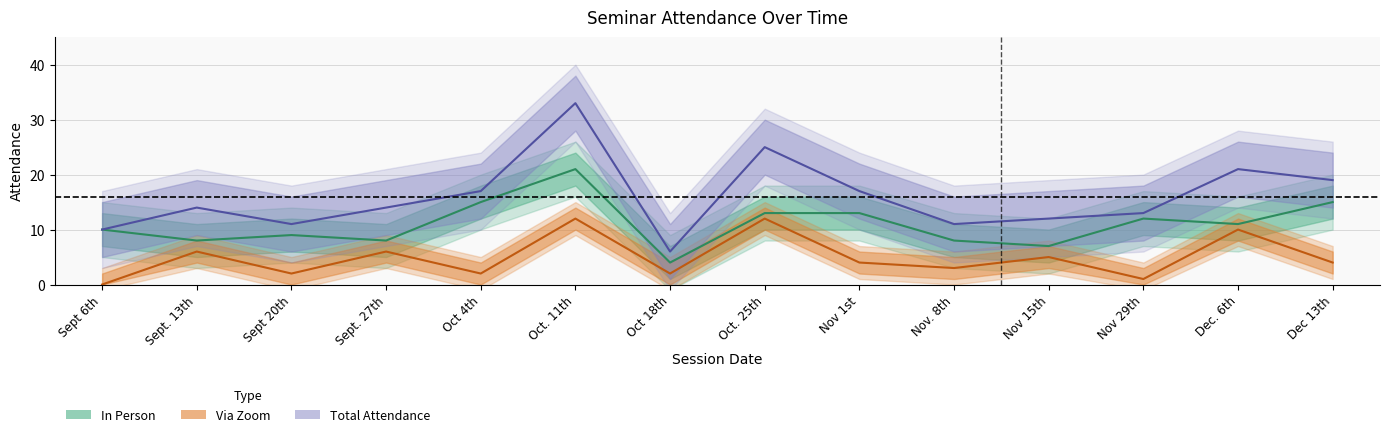

Between Sept. 27th and Oct. 11th, which is larger?

Oct. 11th